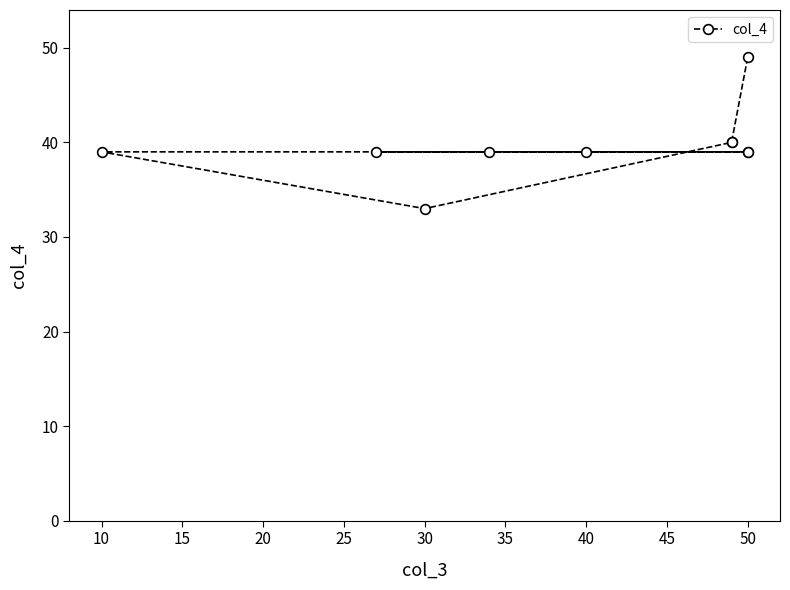

Reading right to left, list all the values displayed in this chart.

49	40	40	33	39	39	39	39	39	39